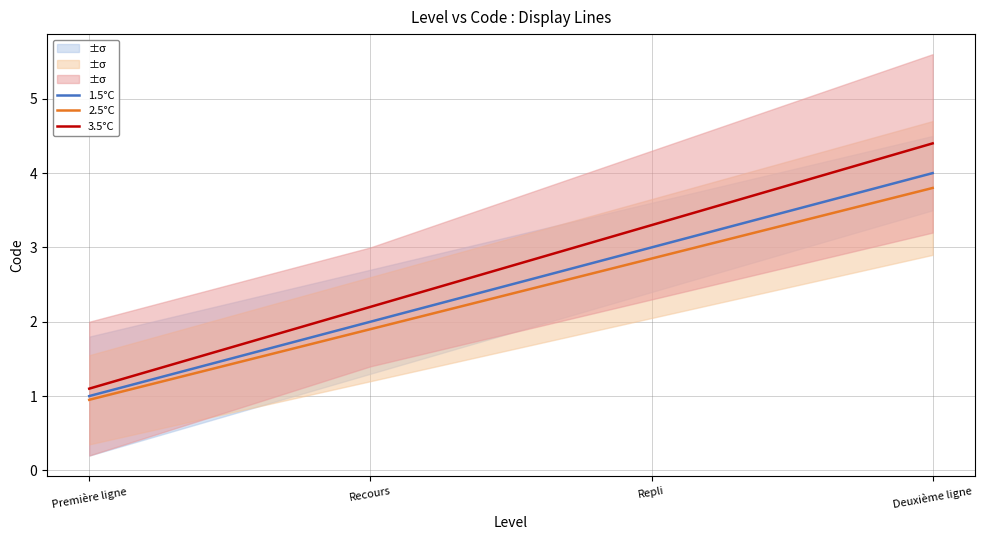

What is the difference between the second highest and minimum values in the 2.5°C series?

1.9